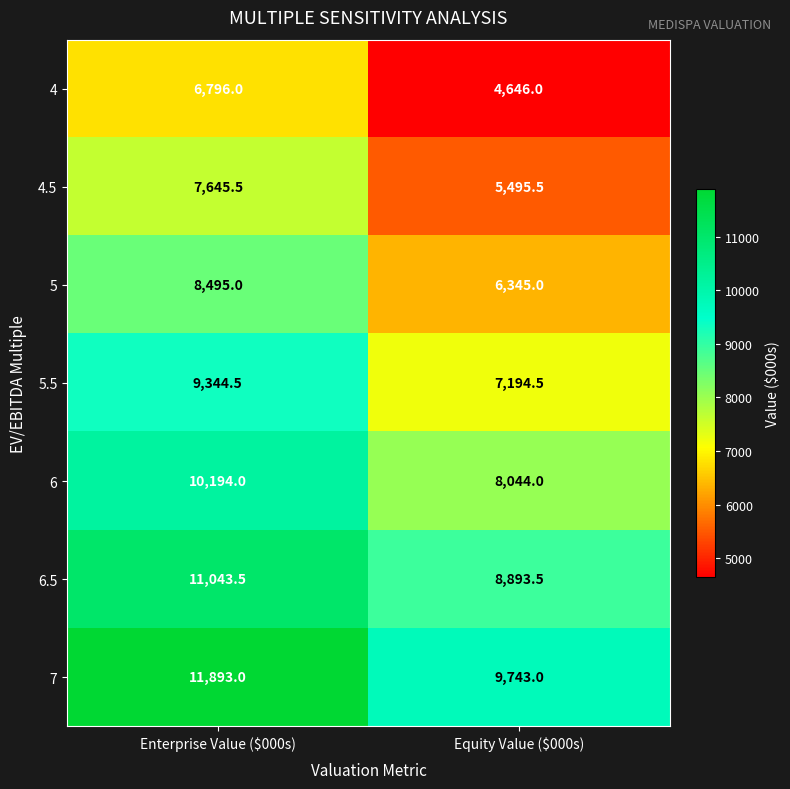

What is the spread (max minus min) of values at Enterprise Value ($000s)?

5097.0